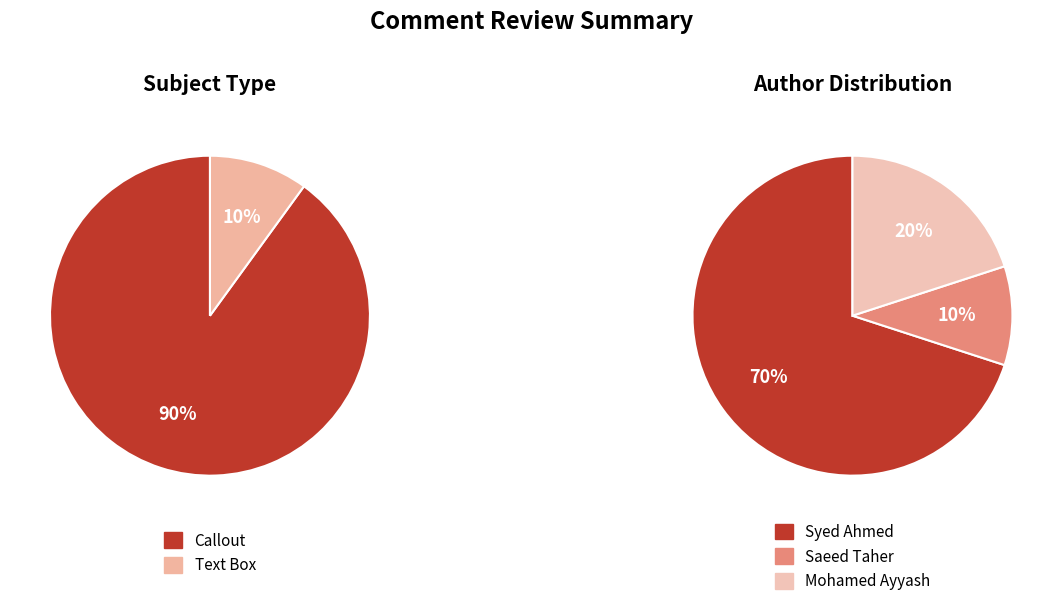

What is the ratio of the value at Text Box to the value at Callout?

0.1